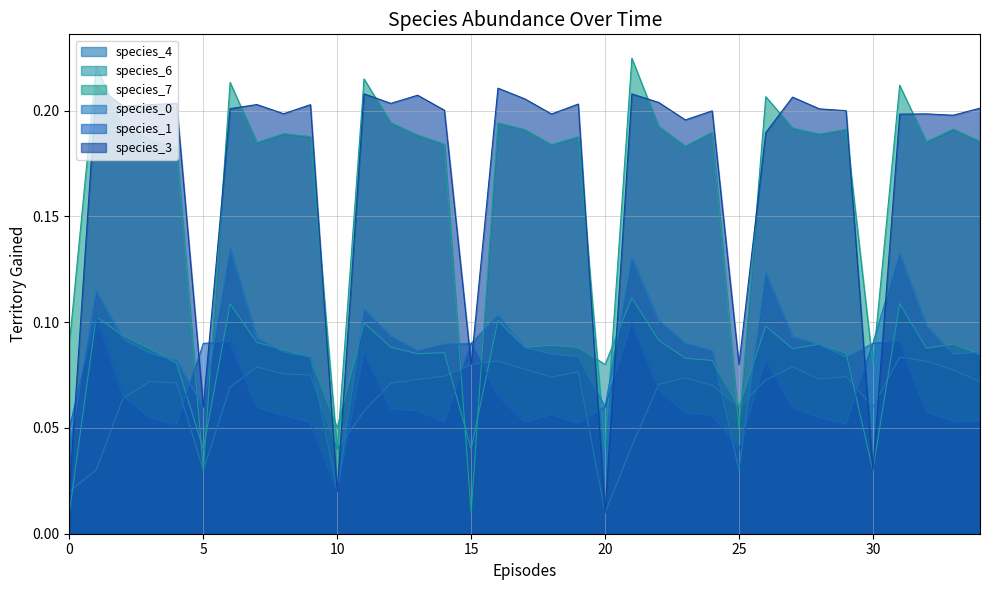

Rank the series at 11 from lowest to highest value.

species_4, species_1, species_6, species_0, species_3, species_7